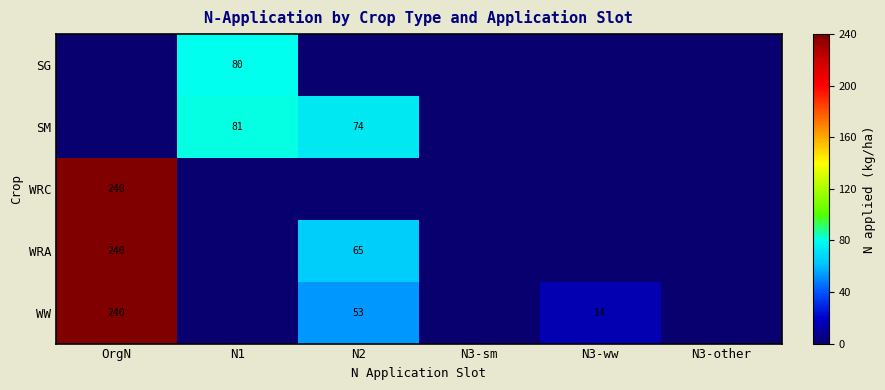

The SM series shows 74 at N2. True or false?

True